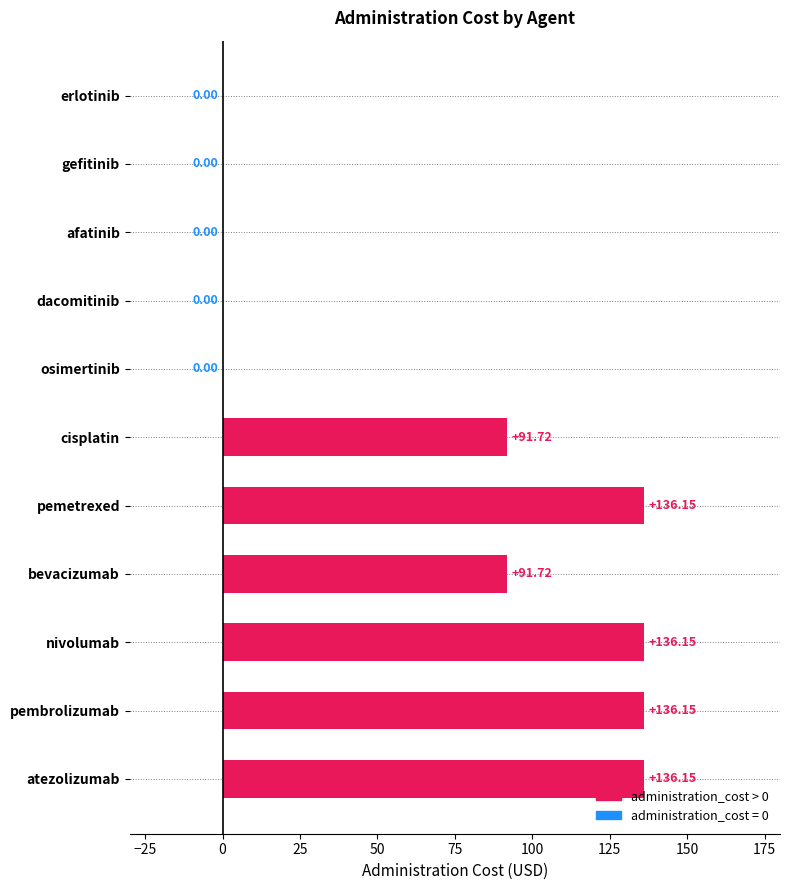

What is the sum of all values?

728.0